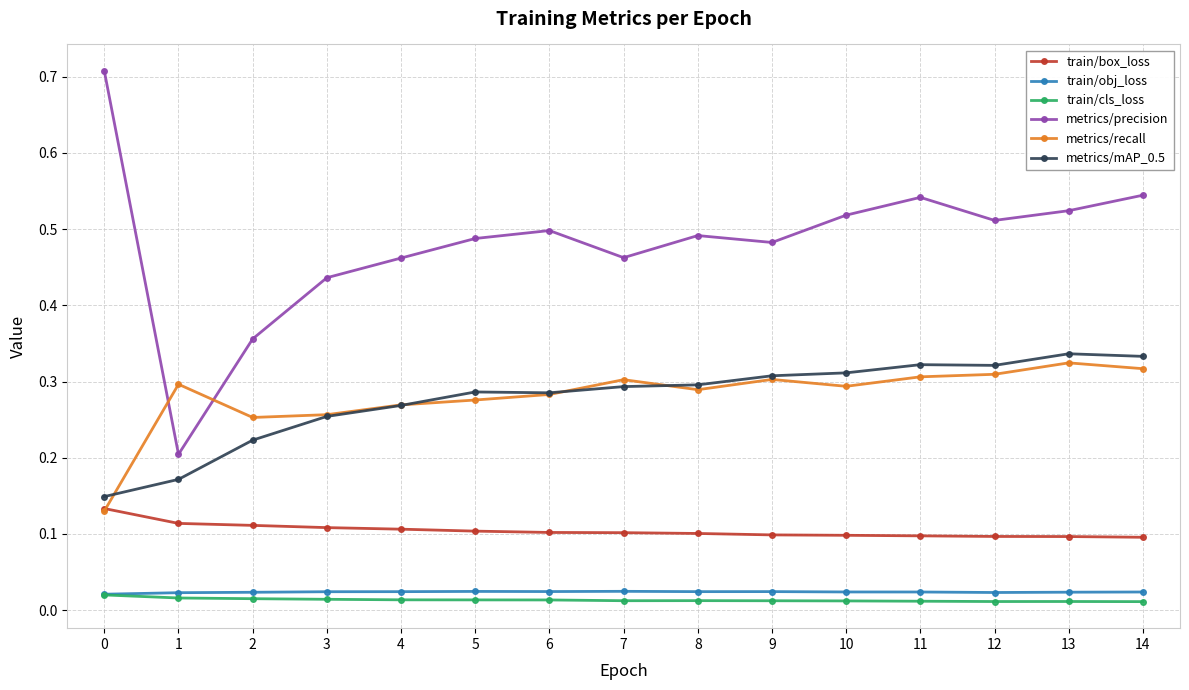

True or false: metrics/precision and train/cls_loss intersect in this chart.

False